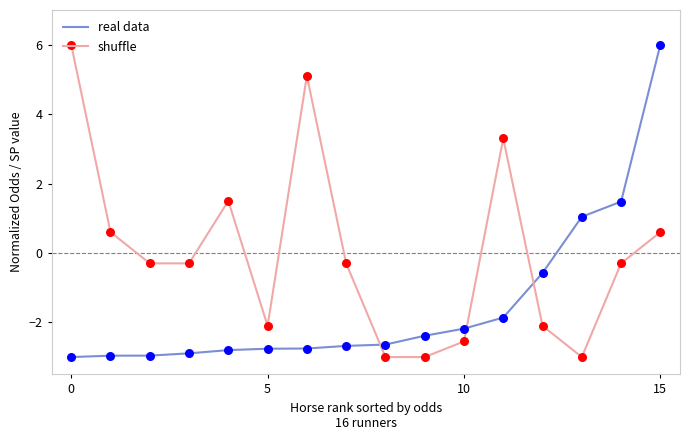

Which series has the largest total across all categories?

shuffle